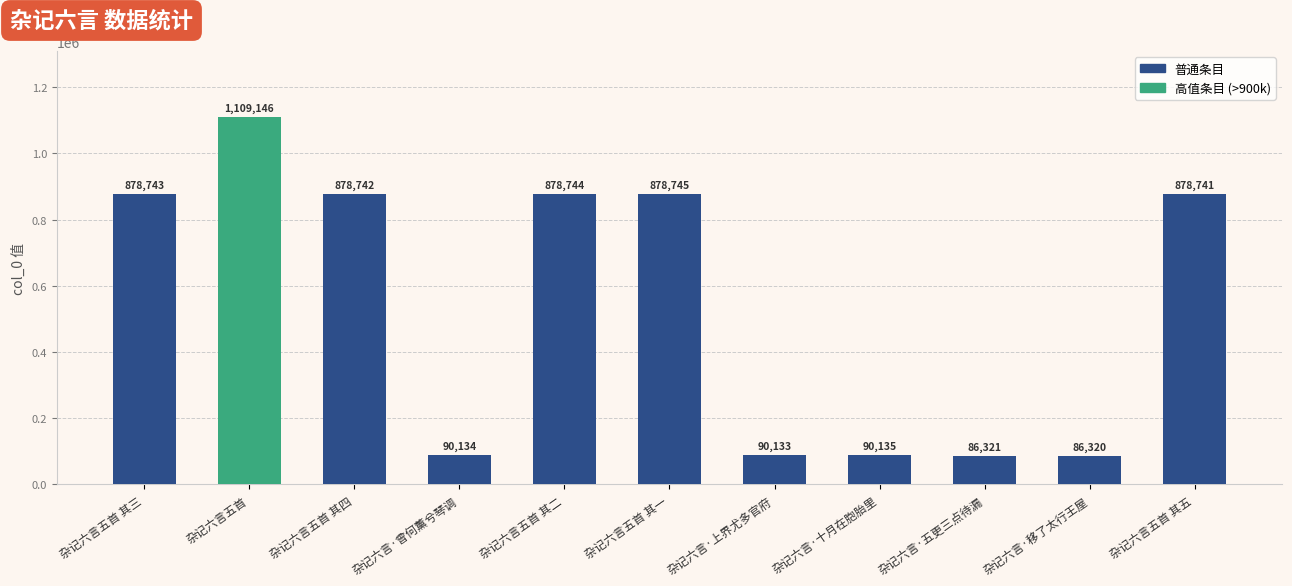

How many data points does each series have?

11